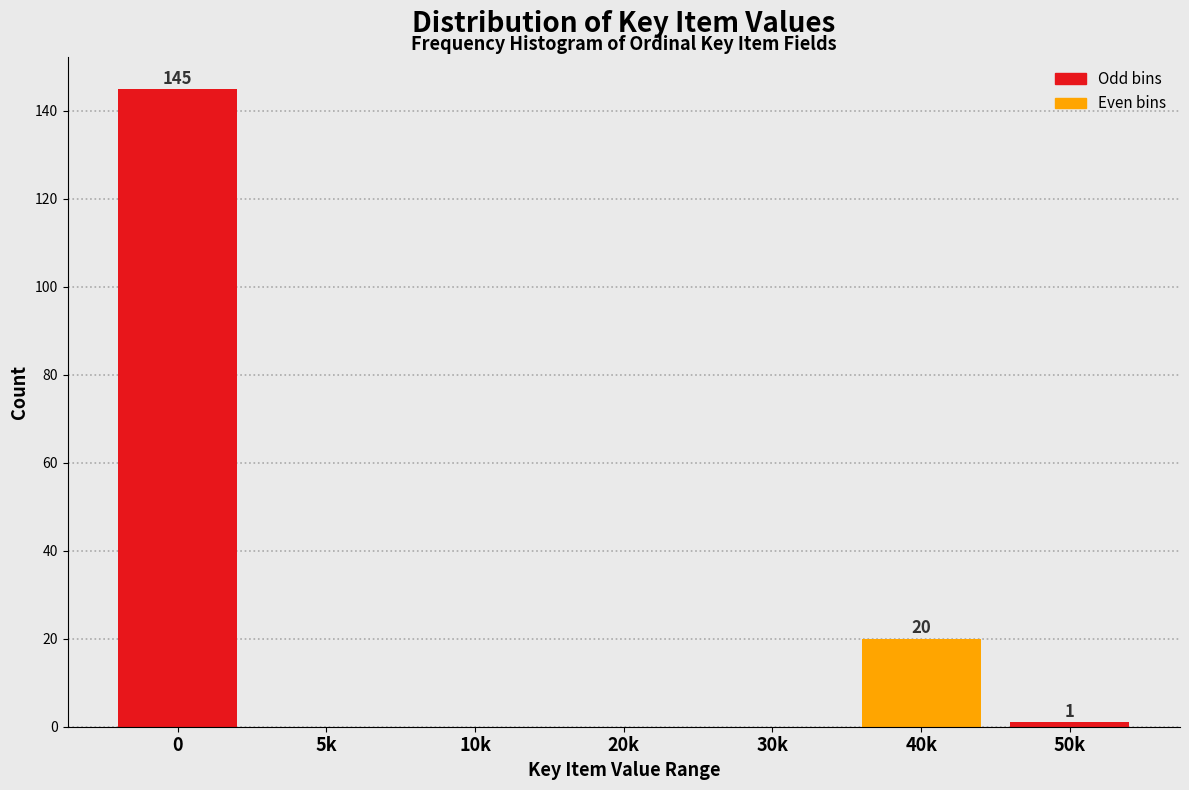

Reading right to left, list all the values displayed in this chart.

50k=1	40k=20	30k=0	20k=0	10k=0	5k=0	0=145